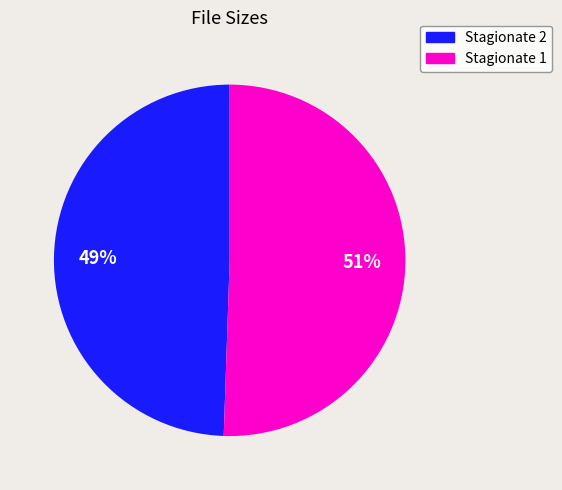

To the nearest percent, what is the average slice percentage?

50%